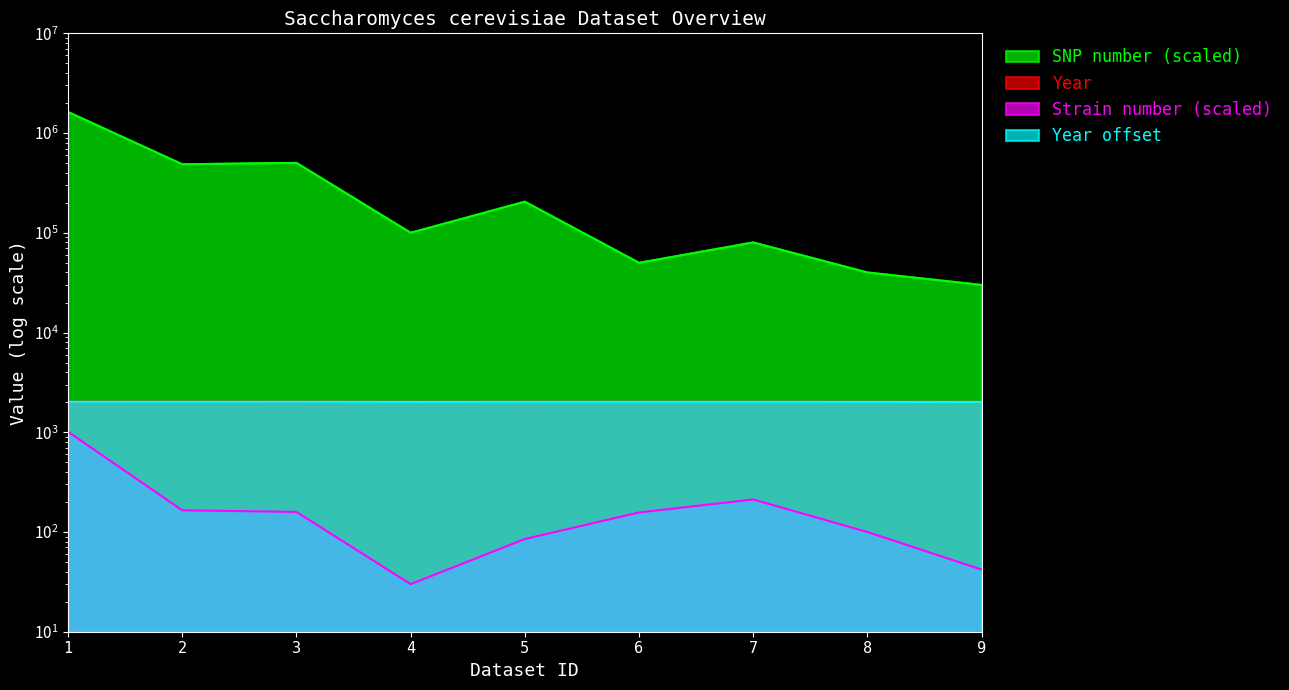

Where is the first local minimum for SNP number (scaled)?

2